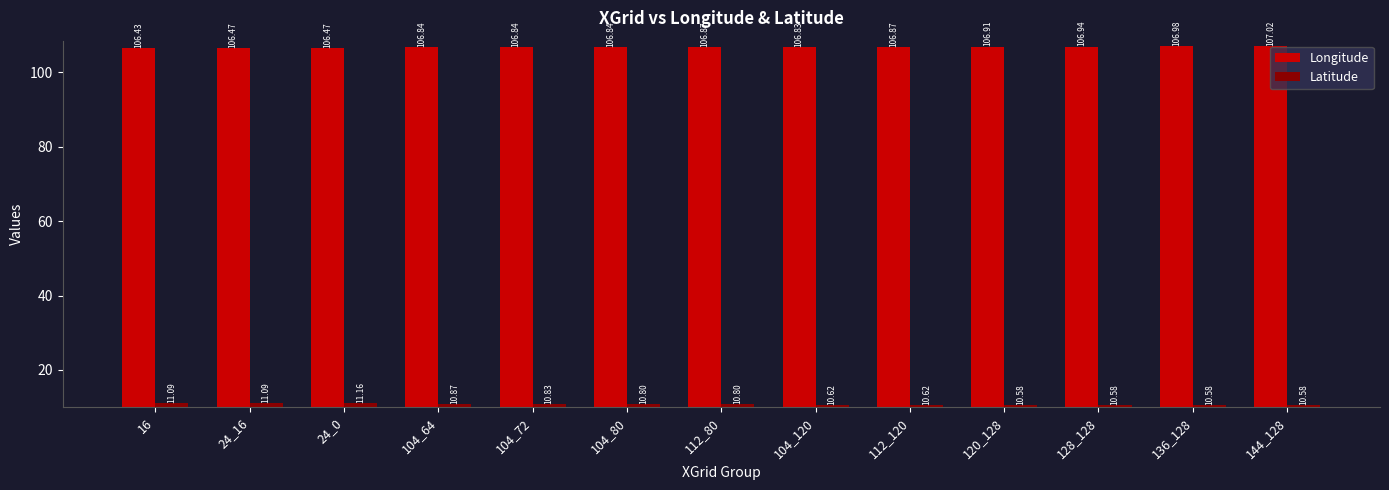

Rank the series by their maximum value, from highest to lowest.

Longitude, Latitude